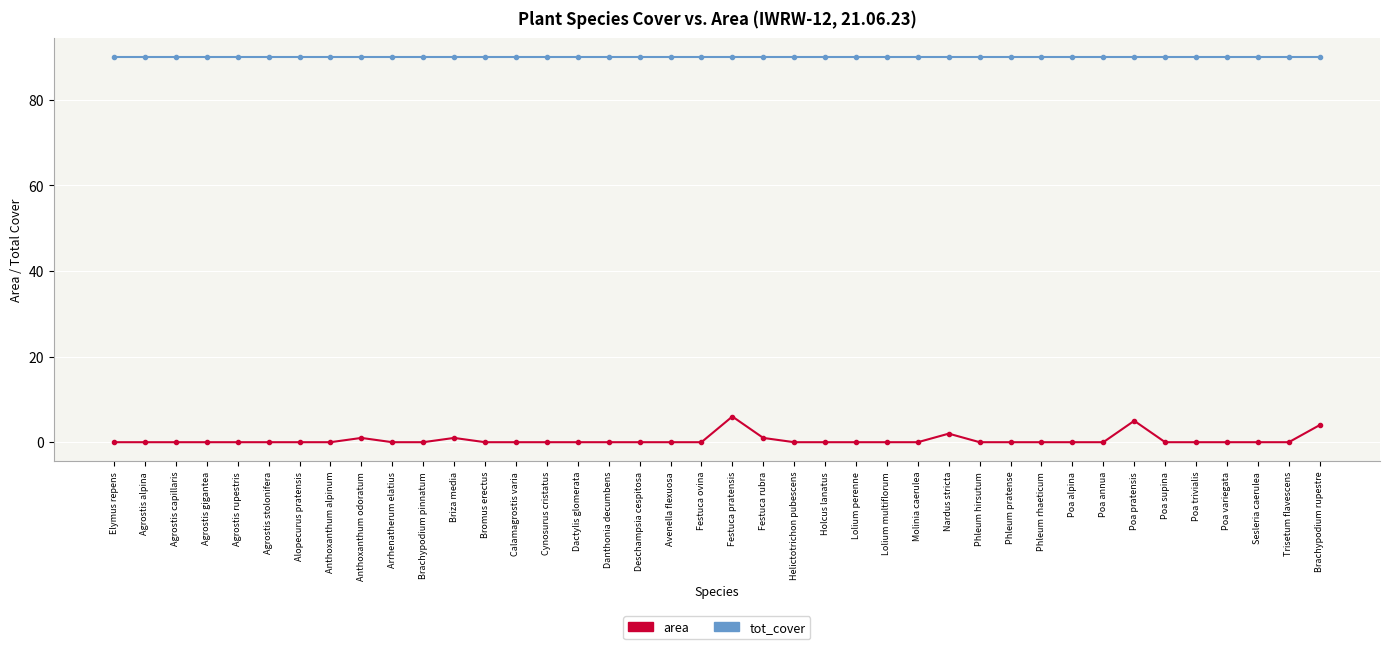

The area series shows 0 at Sesleria caerulea. True or false?

True